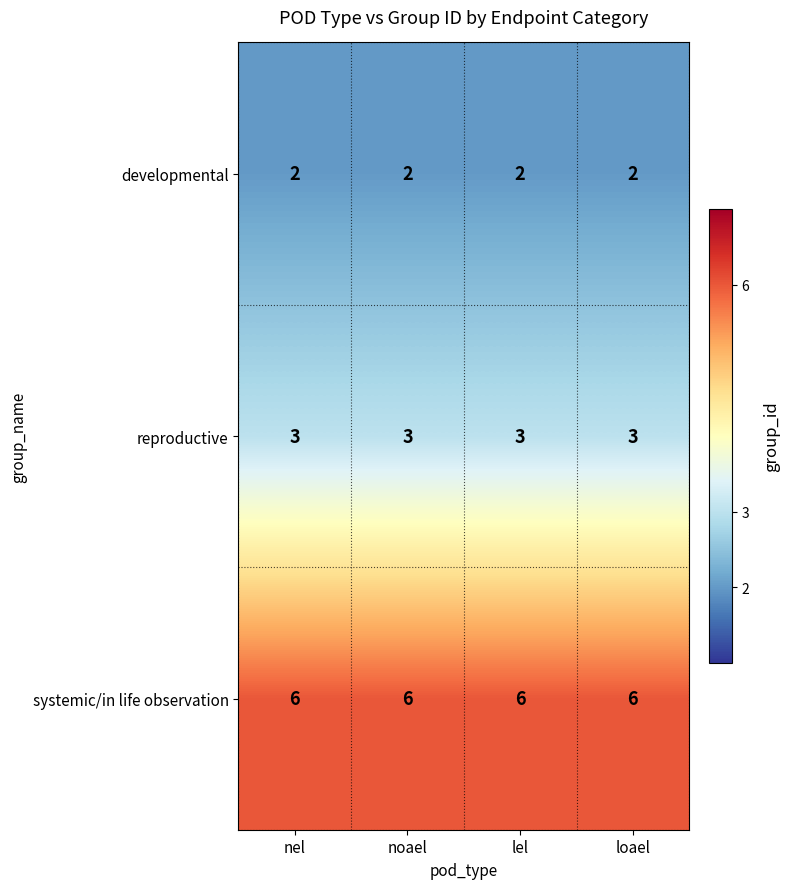

Which series has the largest total across all categories?

systemic/in life observation